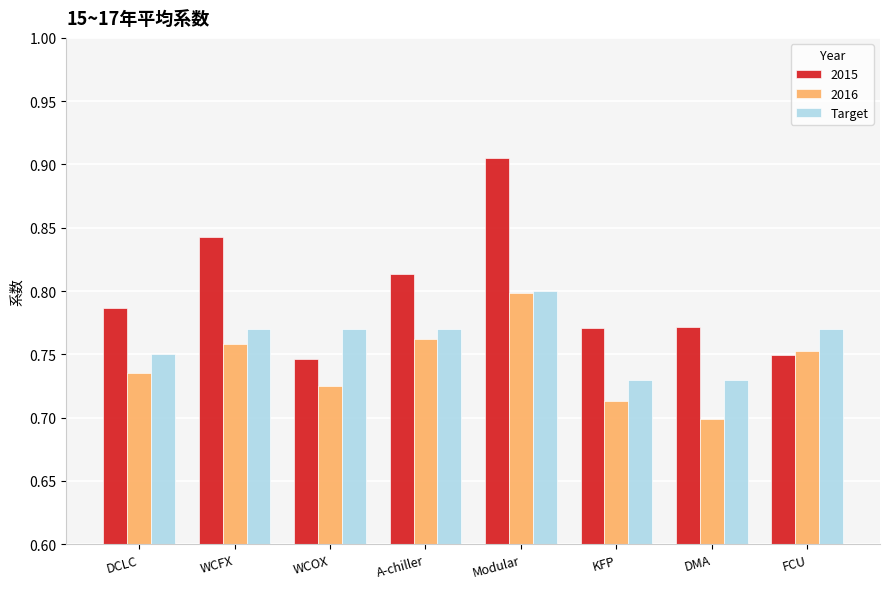

How many bars are there in total?

24